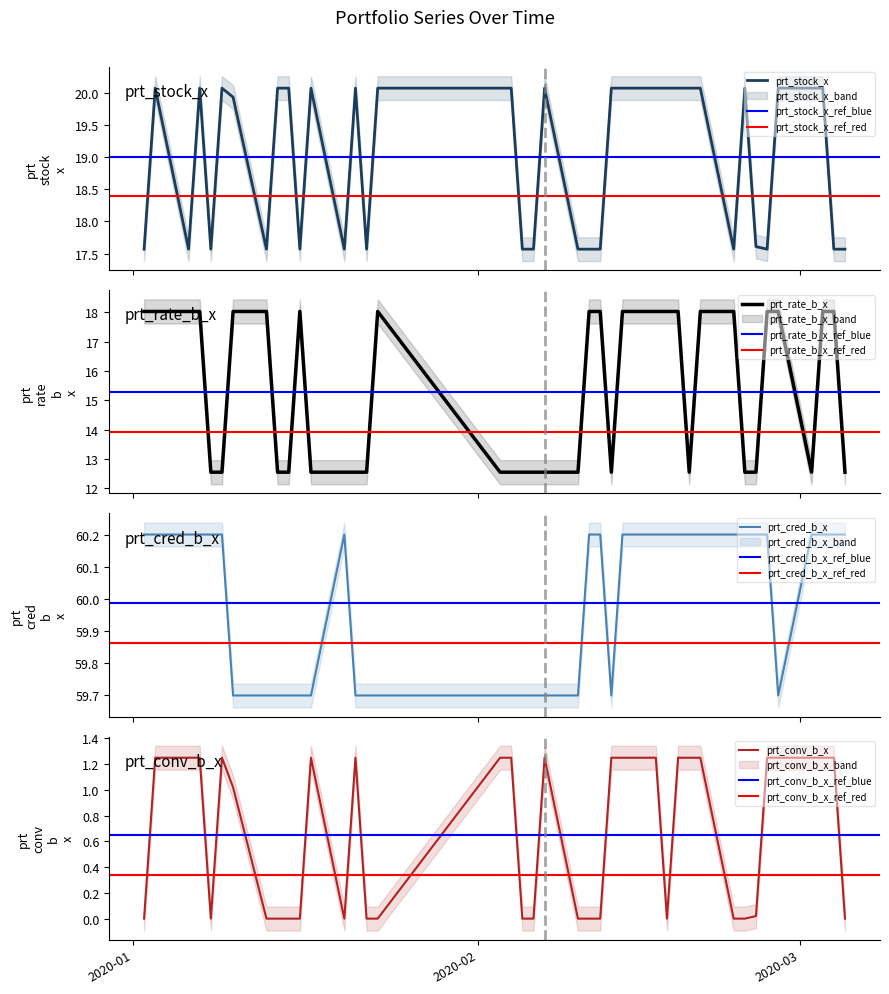

The prt_stock_x series shows 5.3 at 2020-02-03. True or false?

False